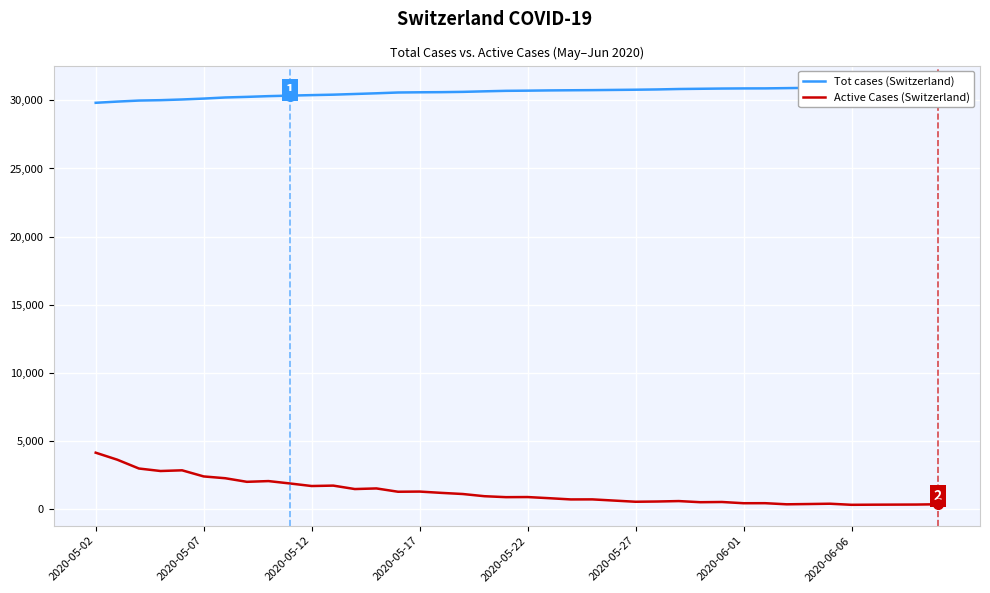

What is the value of the Active Cases point at the 18th from the left?

1127